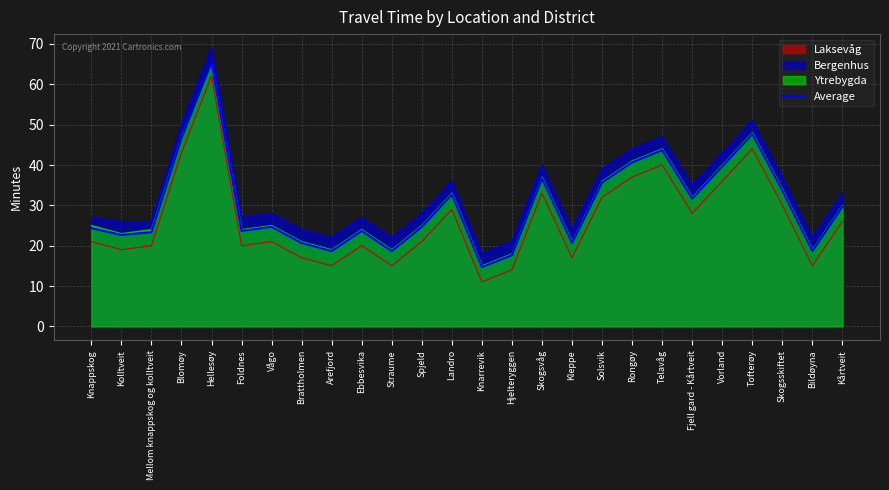

True or false: the data shows 24.9 at Straume.

False